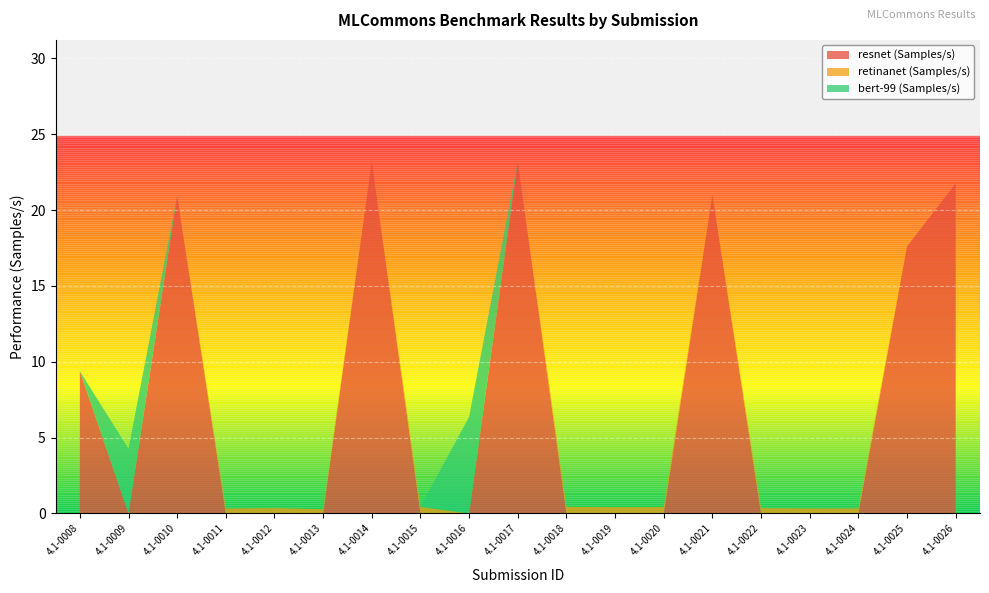

Reading left to right, what are all the values shown in this chart?

resnet (Samples/s): 4.1-0008=9.4	4.1-0009=0.0	4.1-0010=21.0	4.1-0011=0.0	4.1-0012=0.0	4.1-0013=0.0	4.1-0014=23.2	4.1-0015=0.0	4.1-0016=0.0	4.1-0017=23.2	4.1-0018=0.0	4.1-0019=0.0	4.1-0020=0.0	4.1-0021=21.0	4.1-0022=0.0	4.1-0023=0.0	4.1-0024=0.0	4.1-0025=17.6	4.1-0026=21.8
retinanet (Samples/s): 4.1-0008=0.0	4.1-0009=0.0	4.1-0010=0.0	4.1-0011=0.3	4.1-0012=0.4	4.1-0013=0.3	4.1-0014=0.0	4.1-0015=0.4	4.1-0016=0.0	4.1-0017=0.0	4.1-0018=0.4	4.1-0019=0.4	4.1-0020=0.4	4.1-0021=0.0	4.1-0022=0.3	4.1-0023=0.3	4.1-0024=0.3	4.1-0025=0.0	4.1-0026=0.0
bert-99 (Samples/s): 4.1-0008=0.0	4.1-0009=4.3	4.1-0010=0.0	4.1-0011=0.0	4.1-0012=0.0	4.1-0013=0.0	4.1-0014=0.0	4.1-0015=0.0	4.1-0016=6.4	4.1-0017=0.0	4.1-0018=0.0	4.1-0019=0.0	4.1-0020=0.0	4.1-0021=0.0	4.1-0022=0.0	4.1-0023=0.0	4.1-0024=0.0	4.1-0025=0.0	4.1-0026=0.0